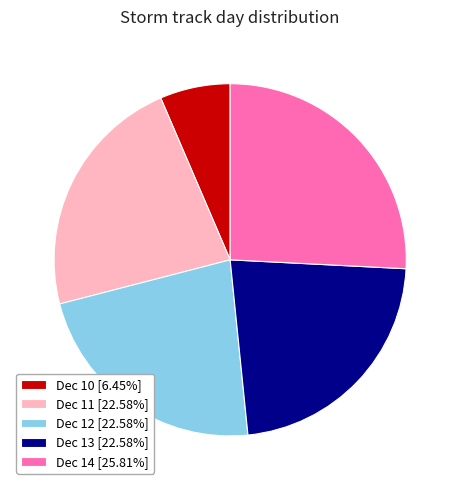

Do Dec 12 [22.58%] and Dec 10 [6.45%] together represent more than half of the pie?

No